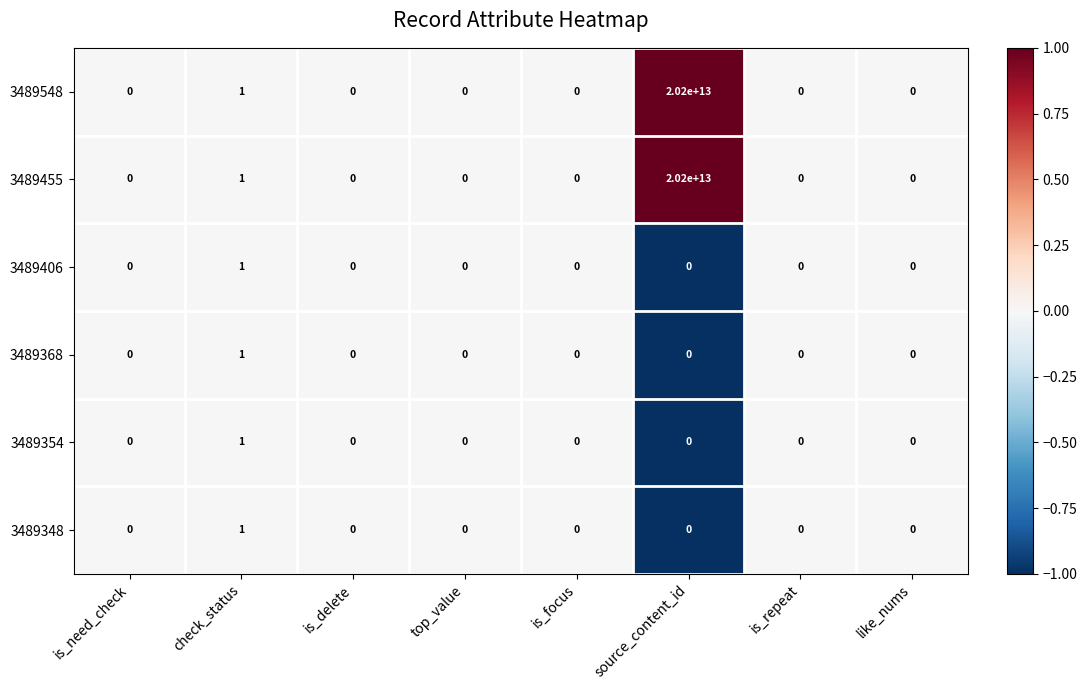

Is it true that 3489548 equals 0 at is_delete?

True